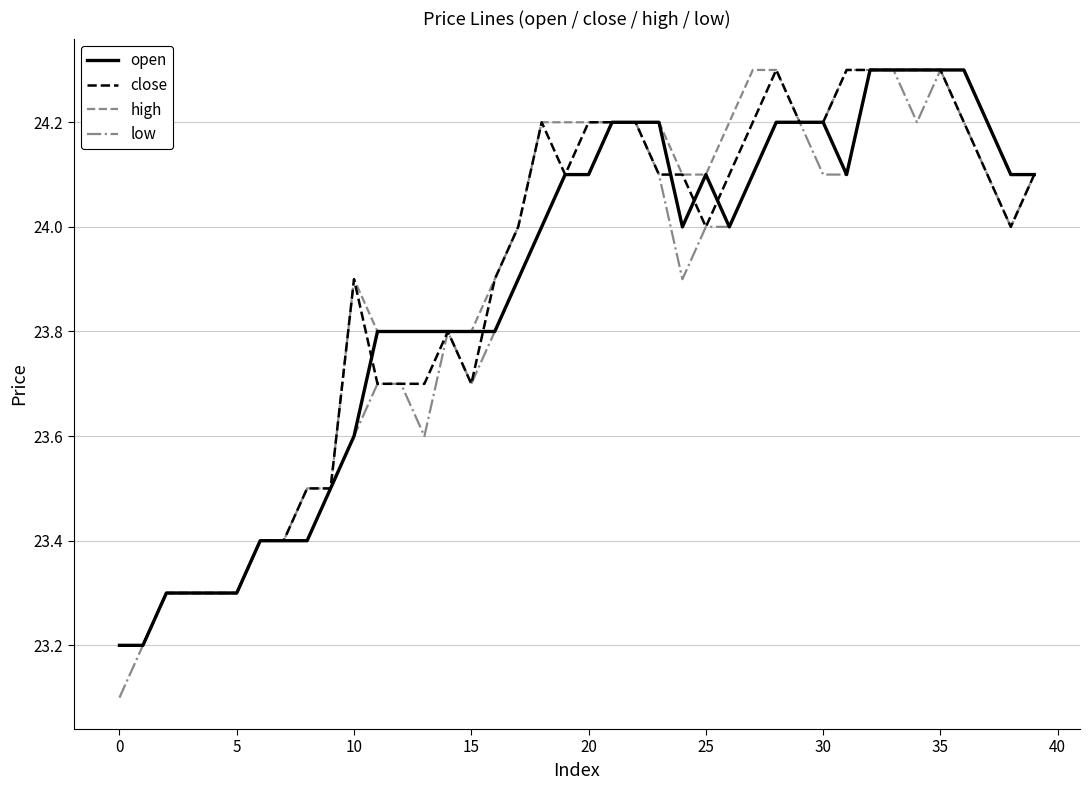

Which series has the widest spread of values?

low